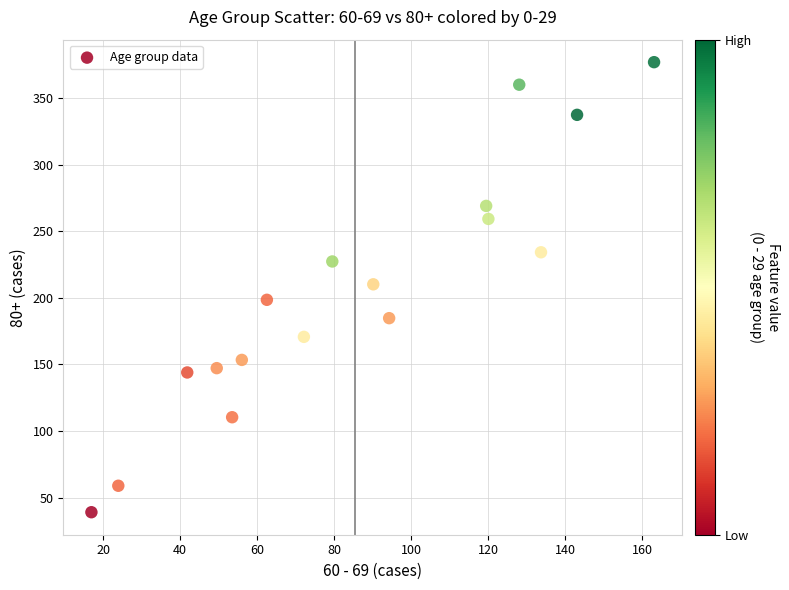

What is the range of X values (max minus min)?

146.1